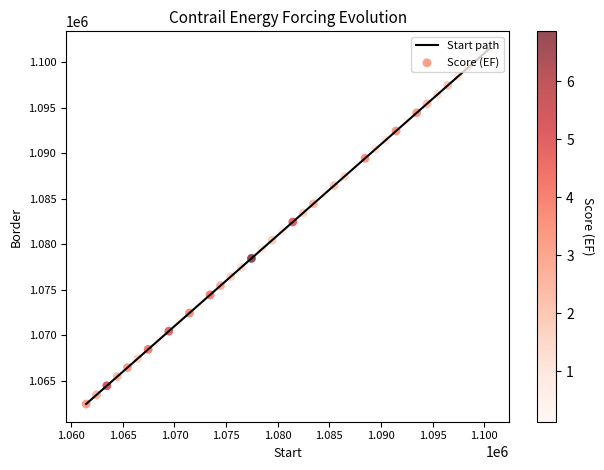

What is the greatest value displayed?

1101459.0